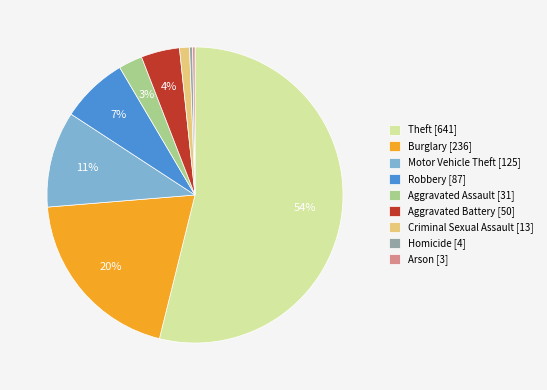

What percentage is the Robbery slice, to the nearest percent?

7%